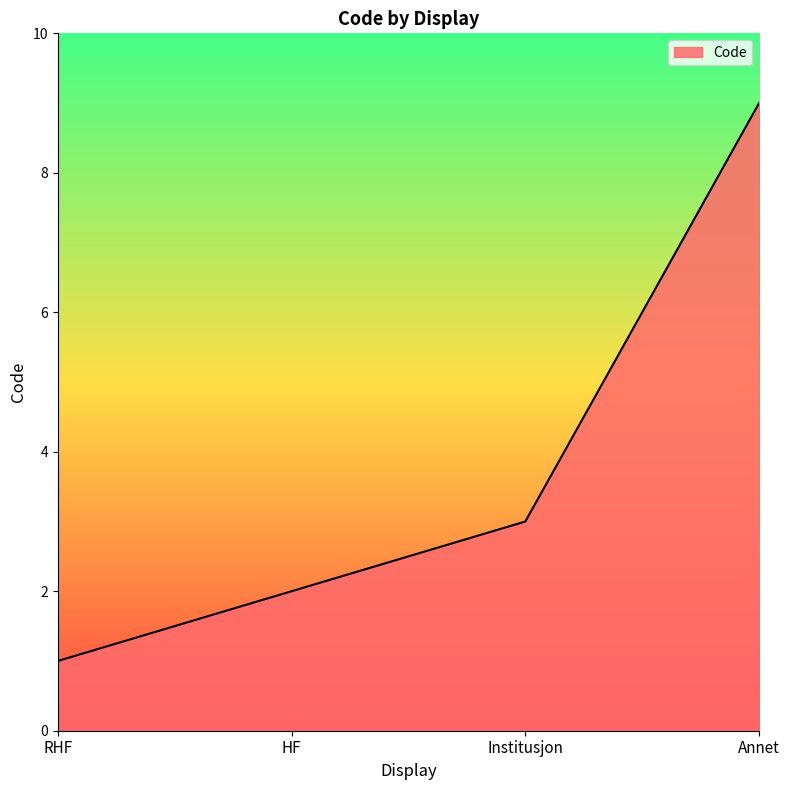

Reading left to right, extract all data points from this chart.

1	2	3	9